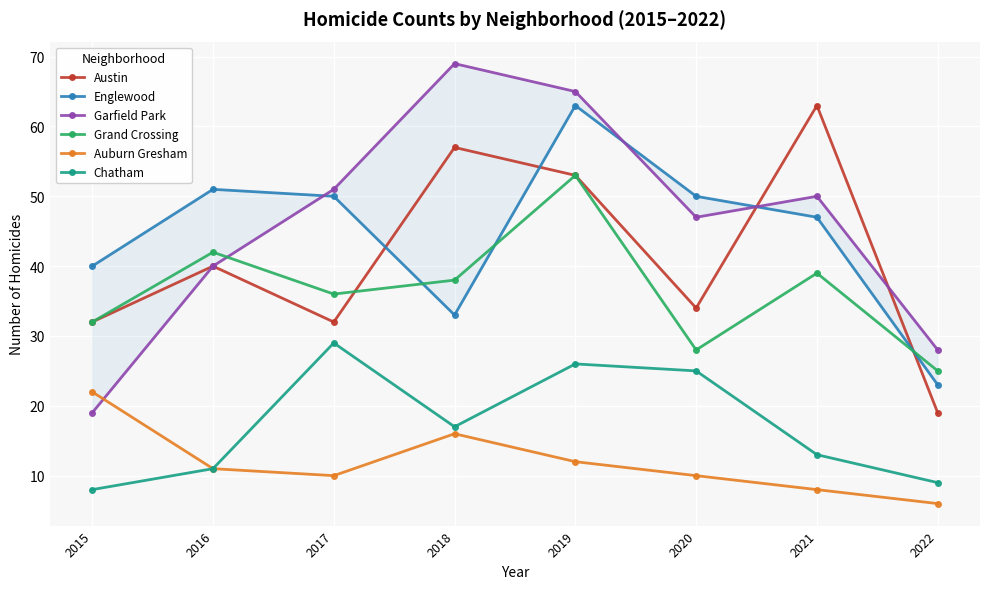

Rank the categories by Austin value from lowest to highest.

2022, 2015, 2017, 2020, 2016, 2019, 2018, 2021